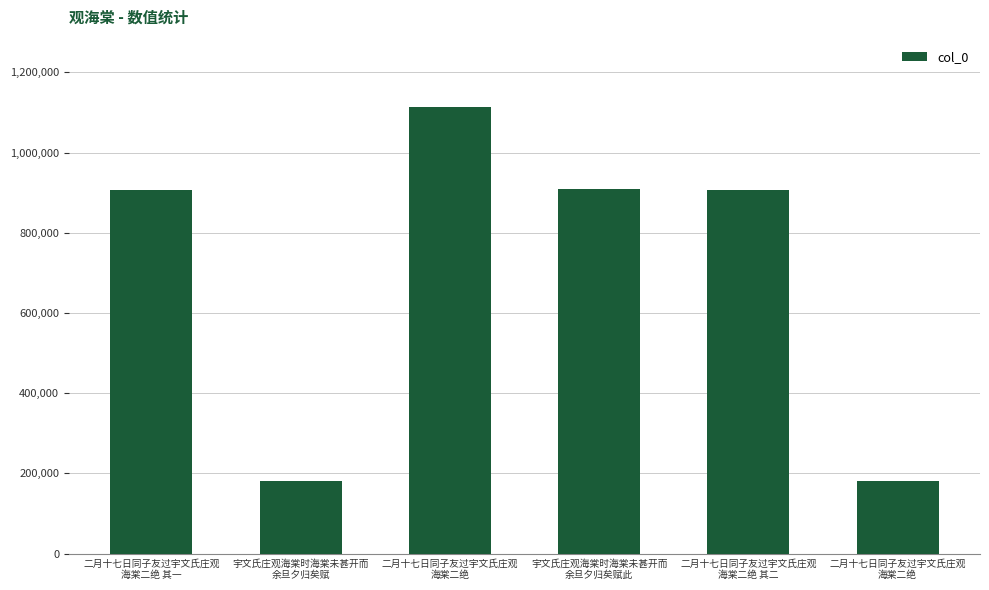

What is the sum of all values?

4198731